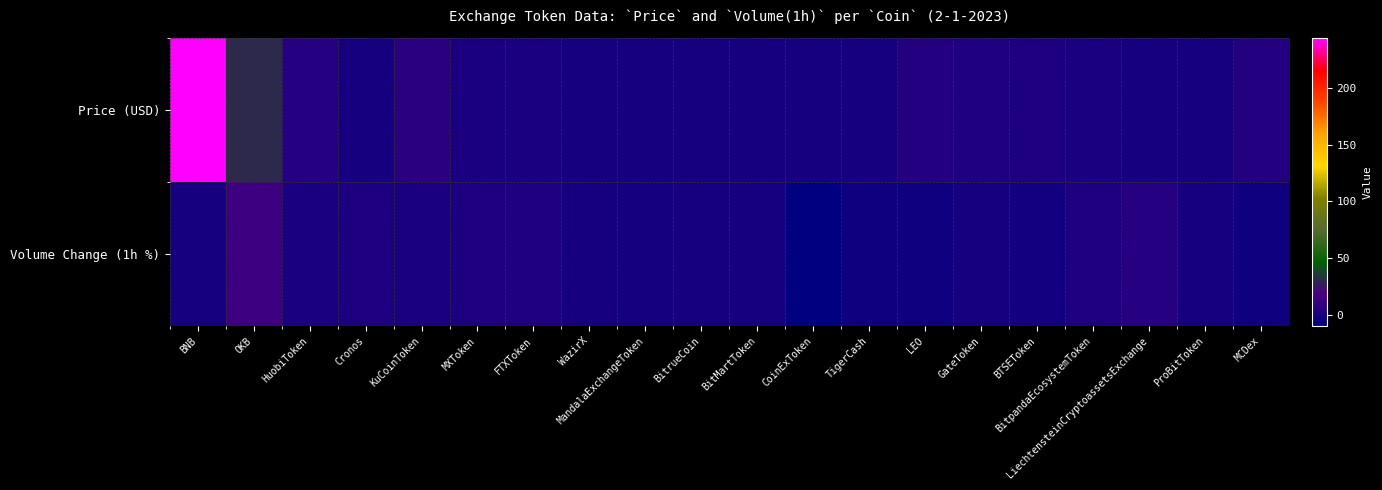

Which category has the lowest value across all series?

CoinExToken